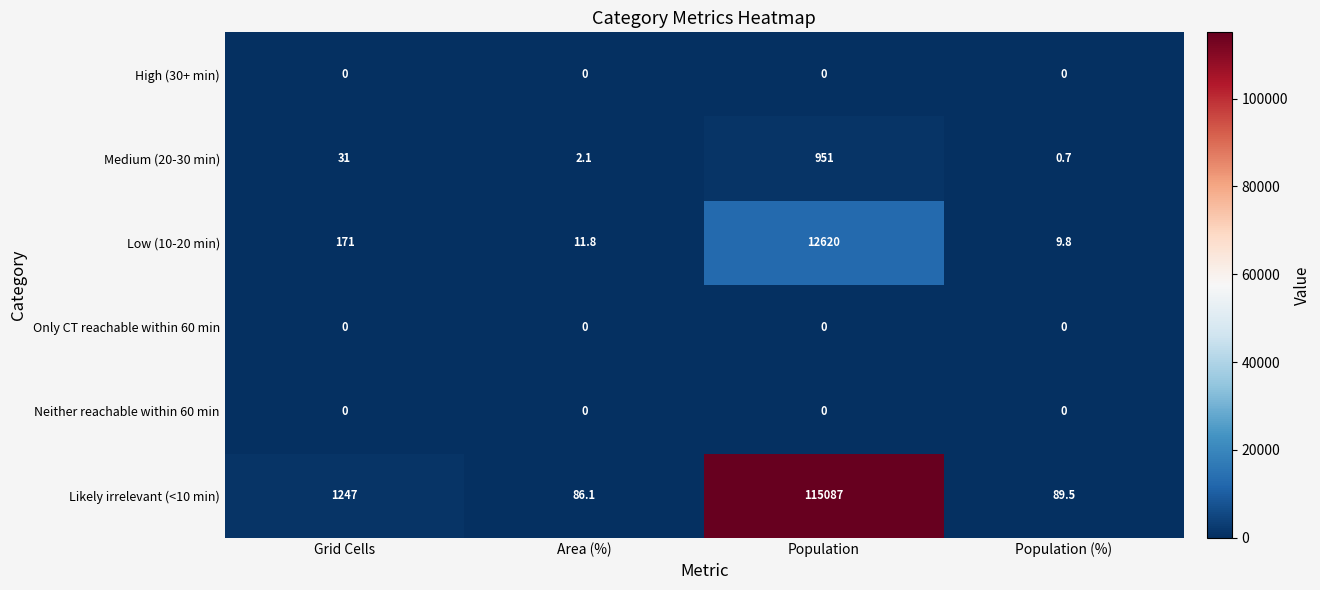

Between Grid Cells and Population, which series saw the biggest shift?

Likely irrelevant (<10 min)